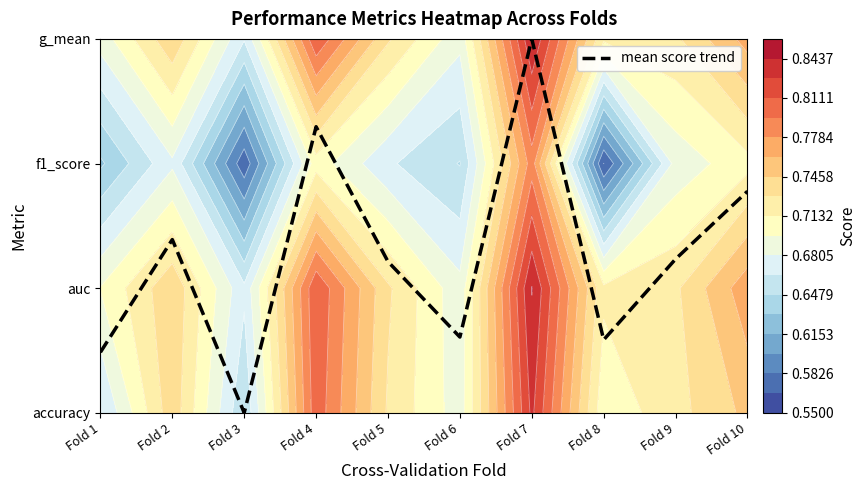

What is the difference between the values at Fold 5 and Fold 6?

0.6